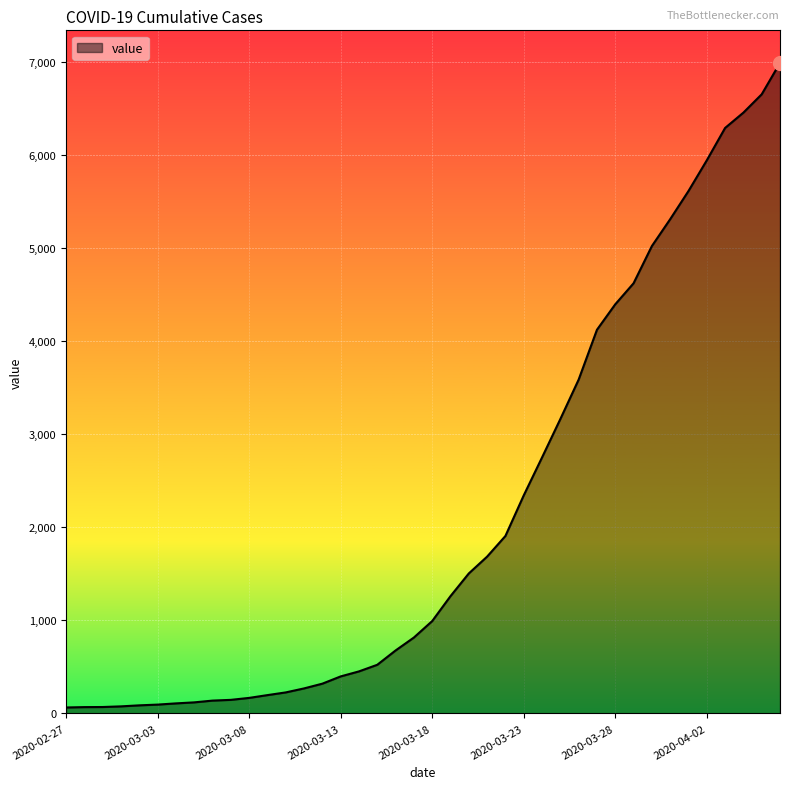

What is the difference between the maximum and minimum values?

6931